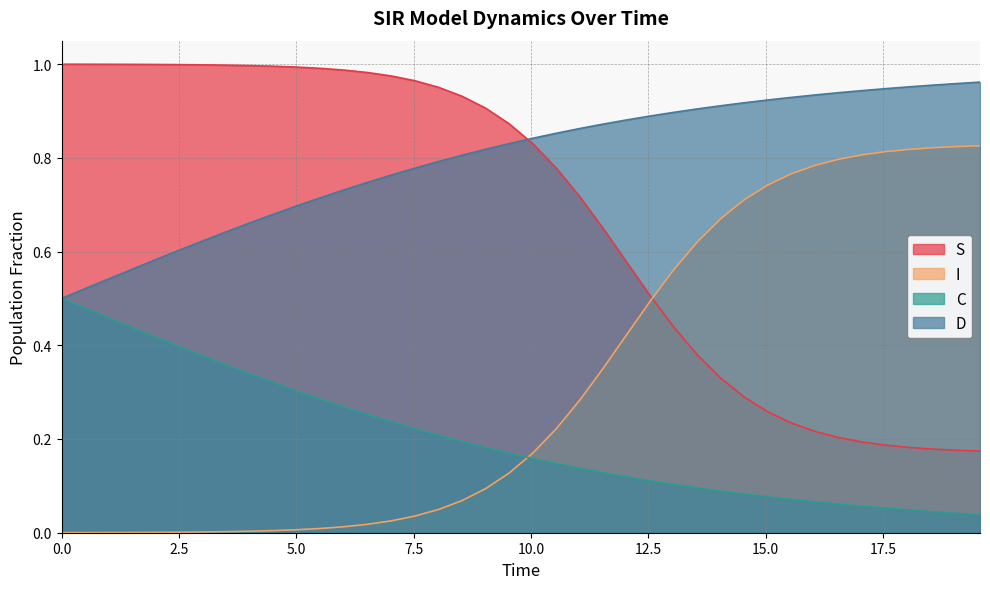

What is the sum of all C values?

8.1